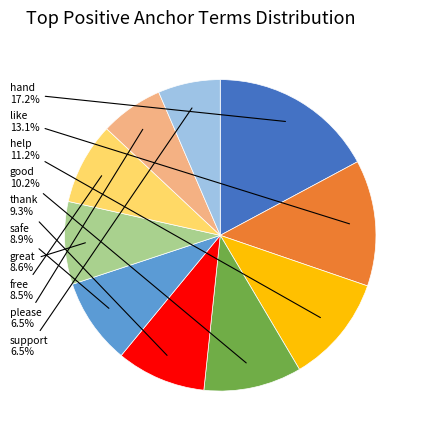

Is there any slice that represents more than half of the pie?

No